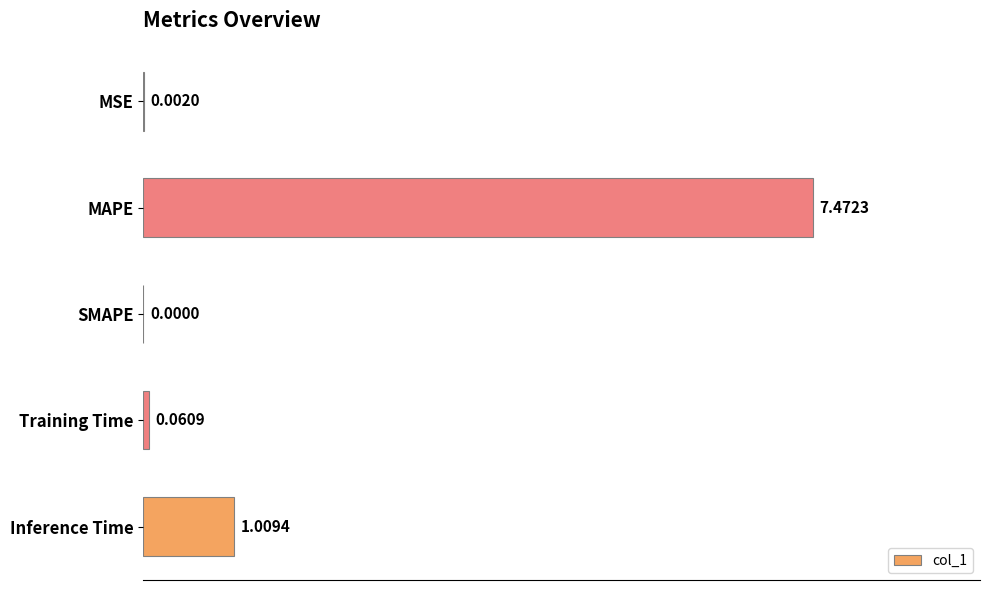

Which label corresponds to the largest value in the chart?

MAPE